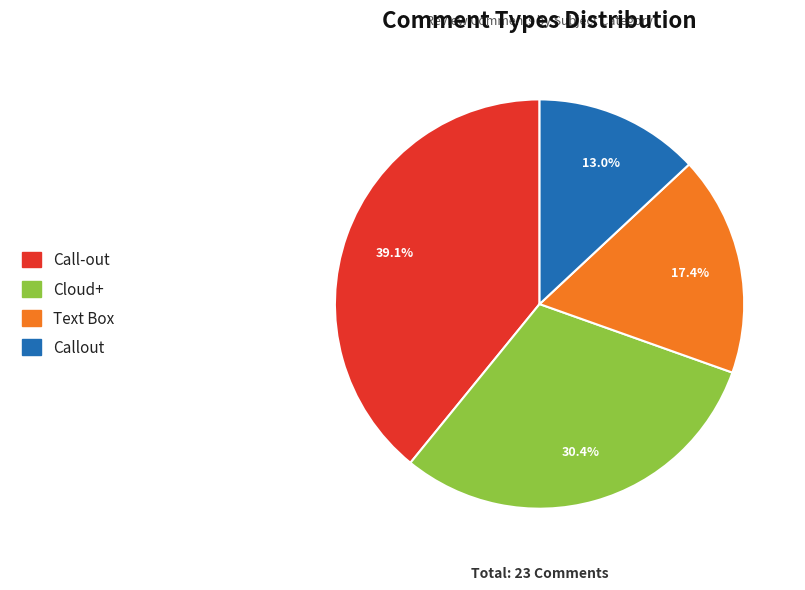

What is the ratio of the value at Callout to the value at Call-out?

0.3